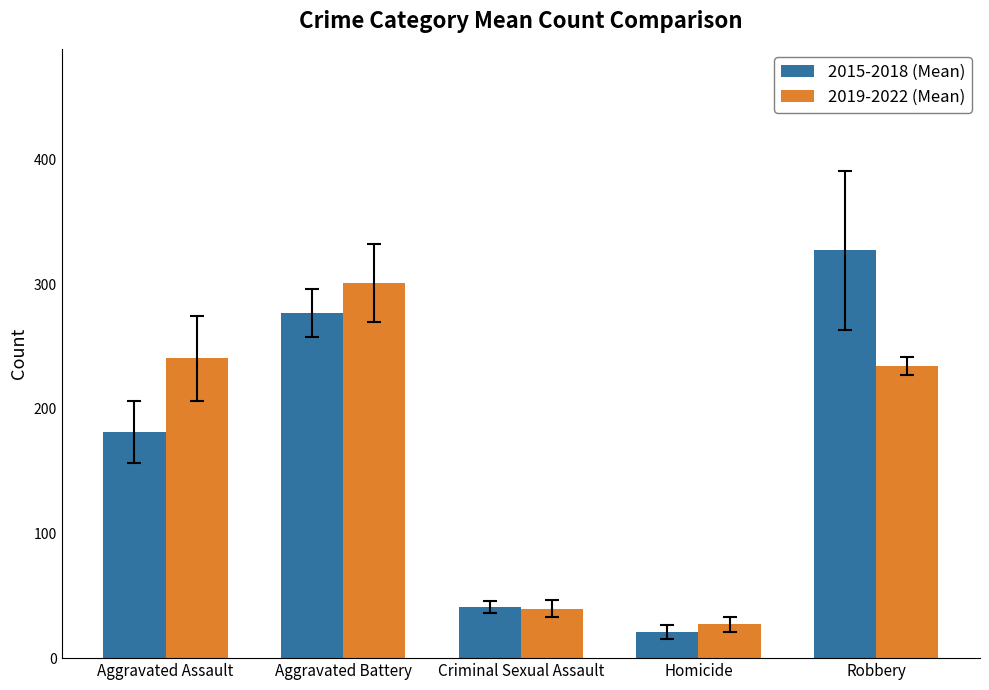

Rank the categories by 2015-2018 (Mean) value from highest to lowest.

Robbery, Aggravated Battery, Aggravated Assault, Criminal Sexual Assault, Homicide